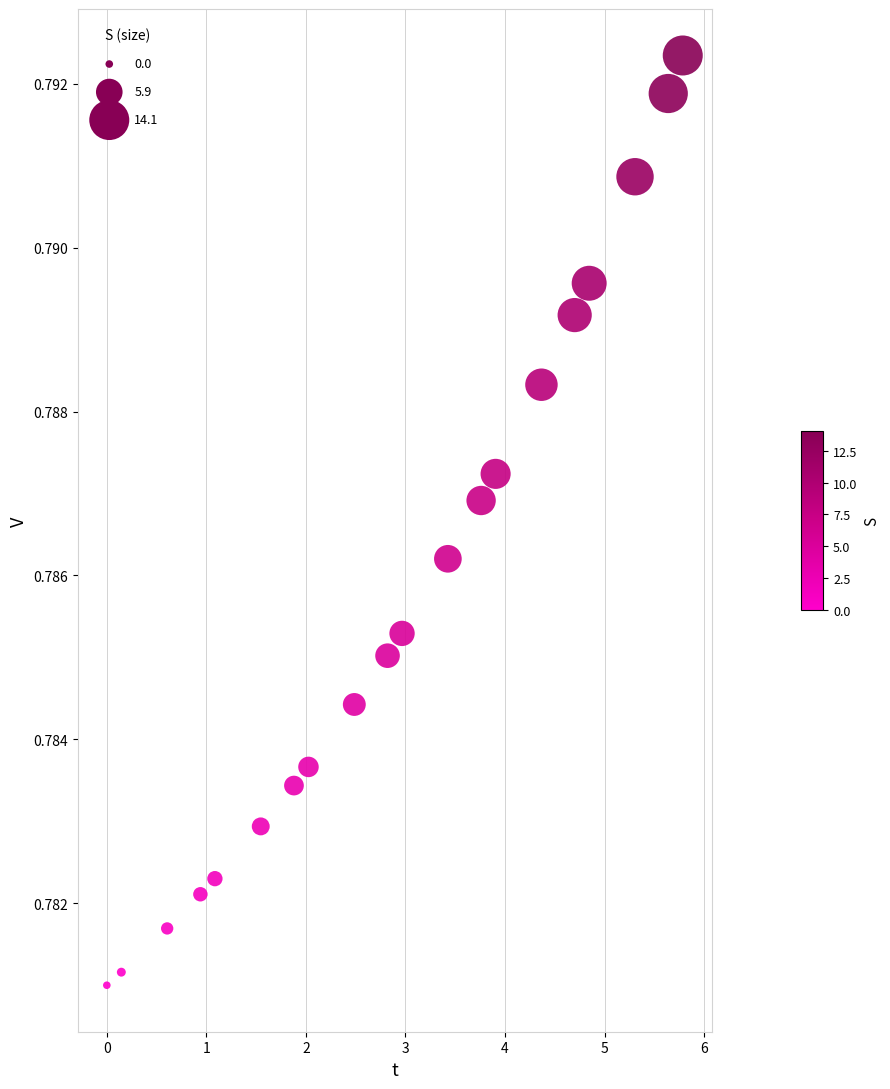

What is the range of X values (max minus min)?

5.8